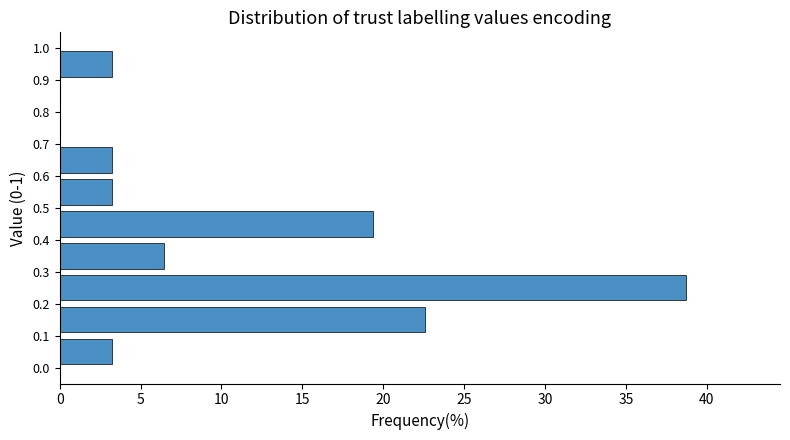

What is the sum of all values?

100.0